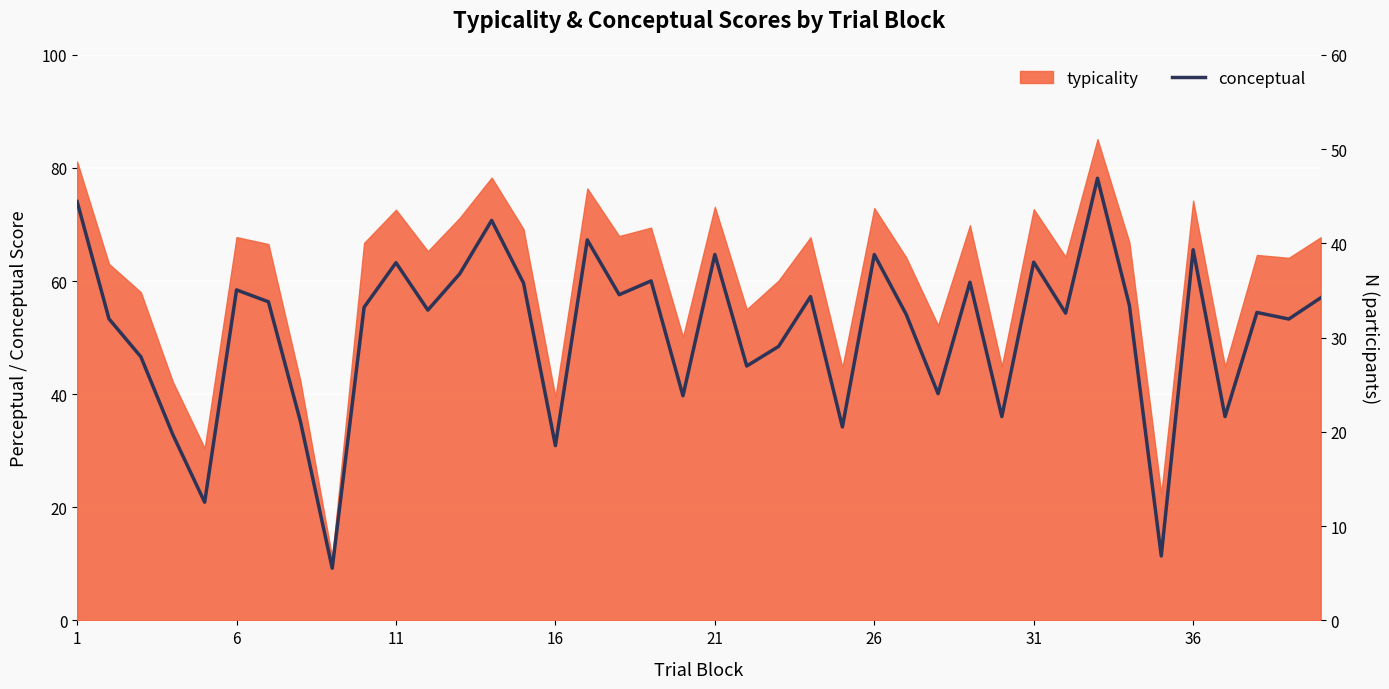

What is the minimum value shown in the chart?

9.2